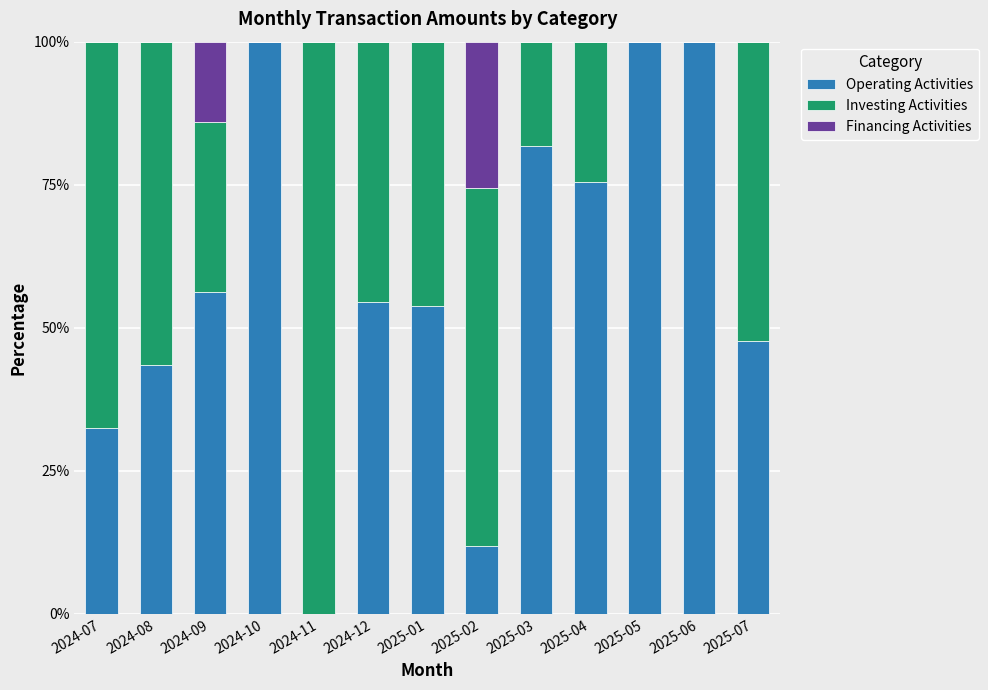

What is the highest value of the Operating Activities series?

100.0